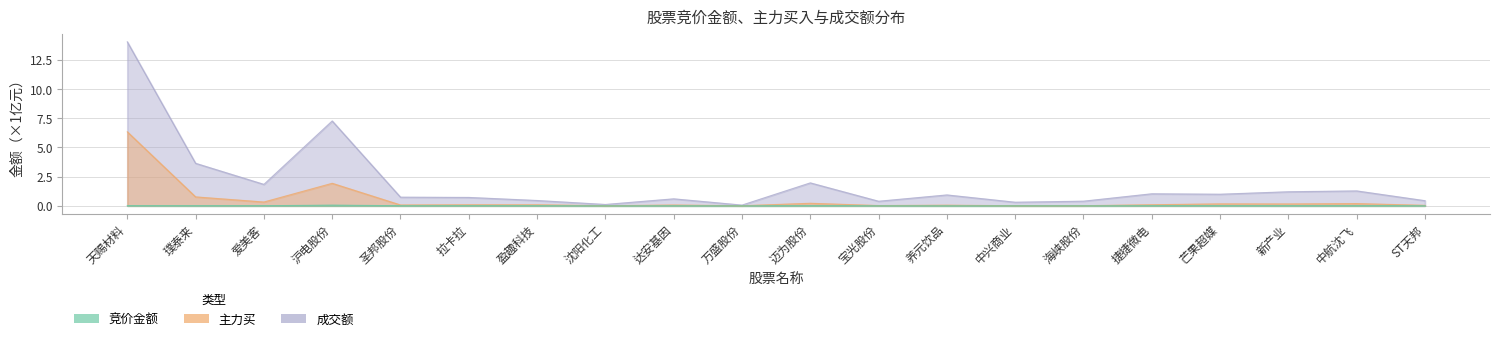

Rank the categories by 竞价金额 value from lowest to highest.

万盛股份, 沈阳化工, 养元饮品, 中兴商业, 海峡股份, 璞泰来, 新产业, 达安基因, 迈为股份, 爱美客, 中航沈飞, 宝光股份, ST天邦, 芒果超媒, 圣邦股份, 盈趣科技, 捷捷微电, 天赐材料, 拉卡拉, 沪电股份